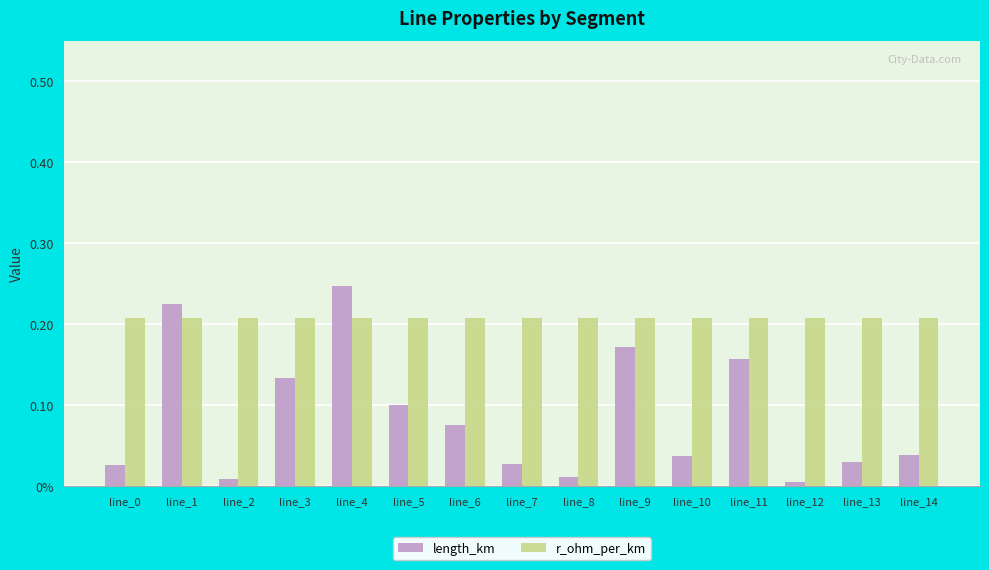

Is it true that length_km equals 0.2 at line_3?

False